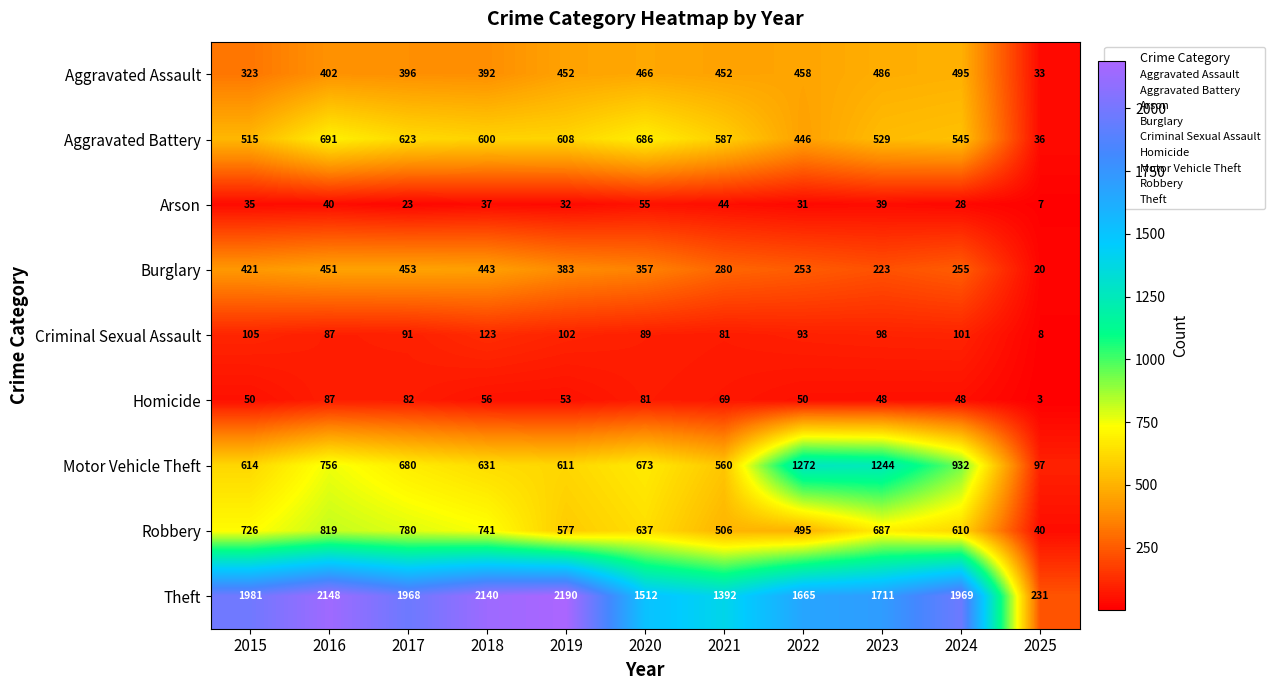

How many series are shown in this chart?

9